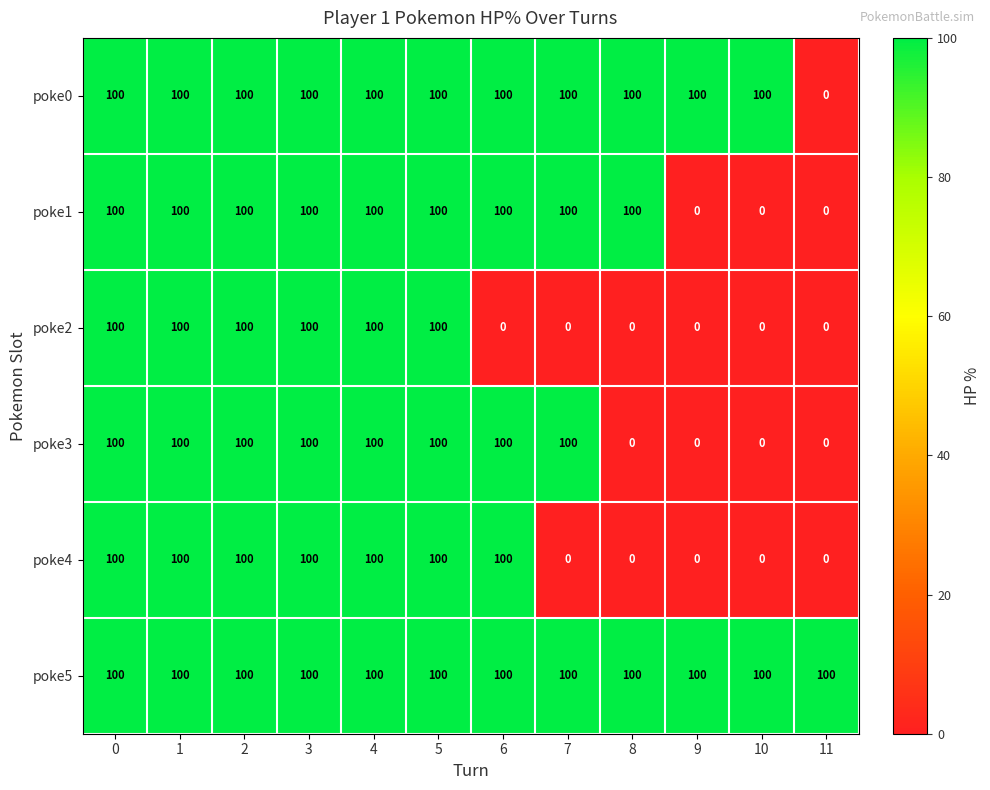

How many categories are shown in the chart?

12